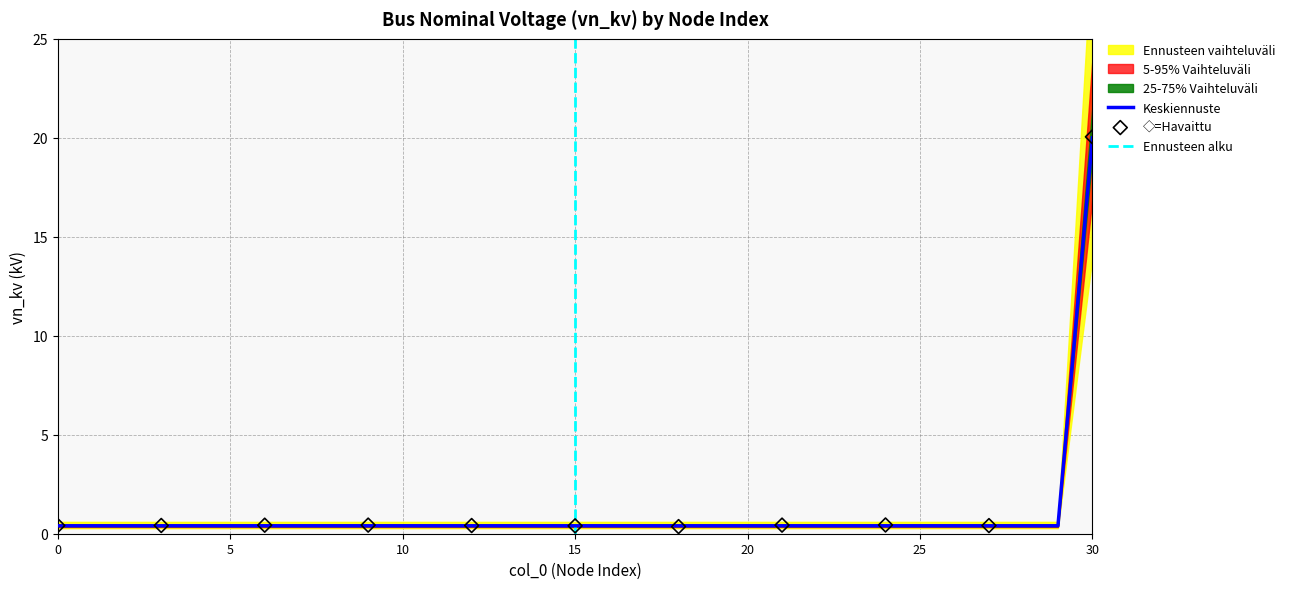

Between 25 and 18, which is larger?

25